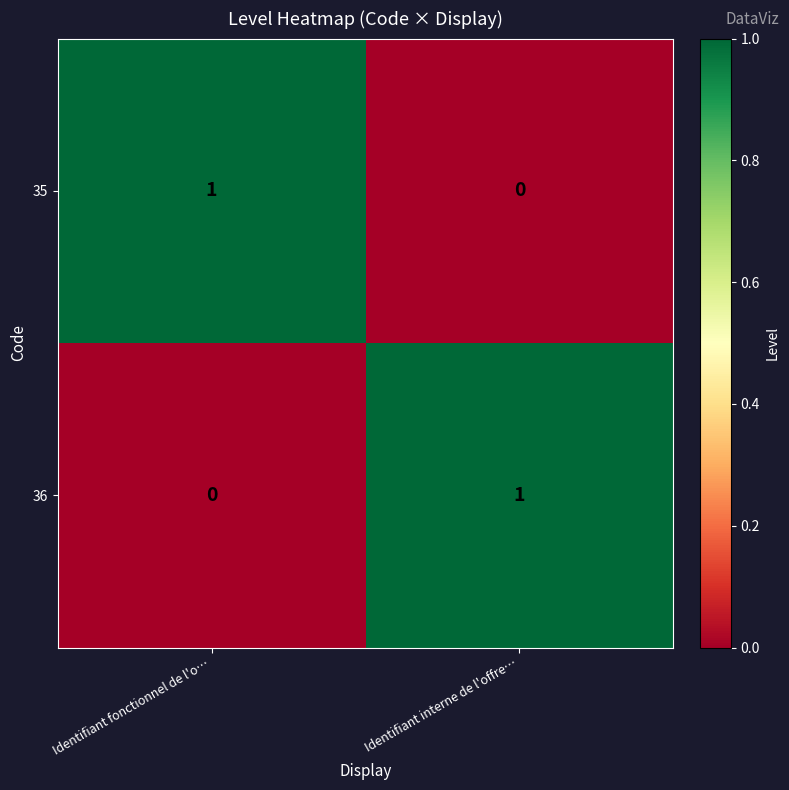

How many series are shown in this chart?

2